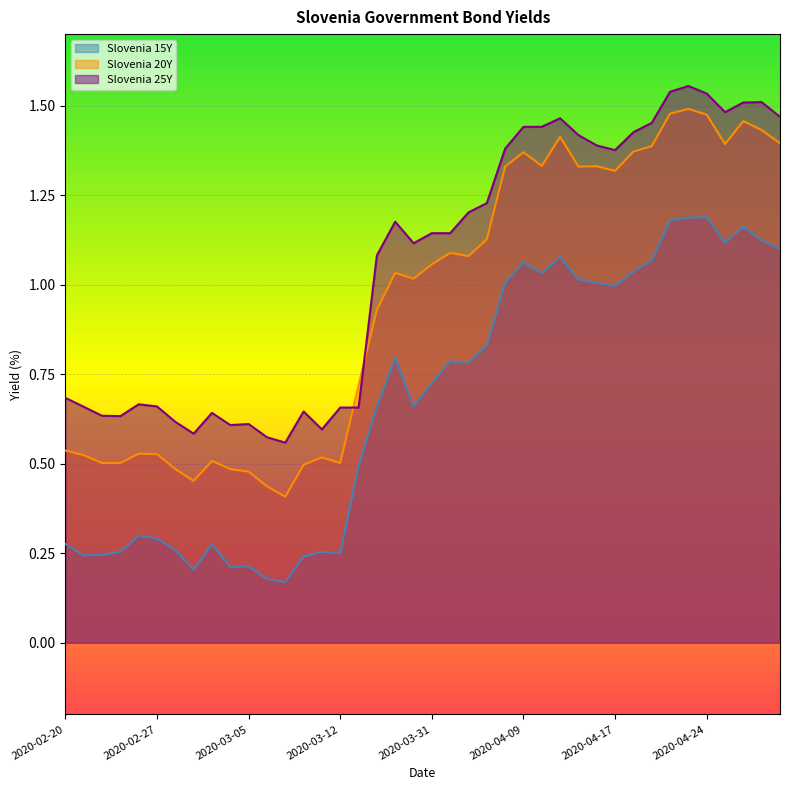

How many data points in Slovenia 20Y are above 1?

22